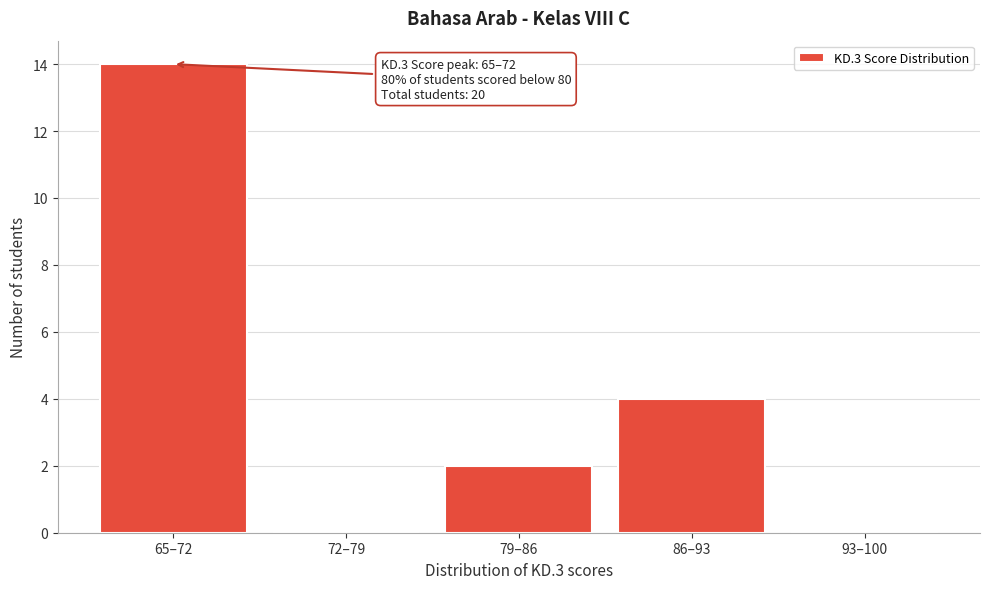

Reading left to right, what are all the values shown in this chart?

65–72=14	72–79=0	79–86=2	86–93=4	93–100=0